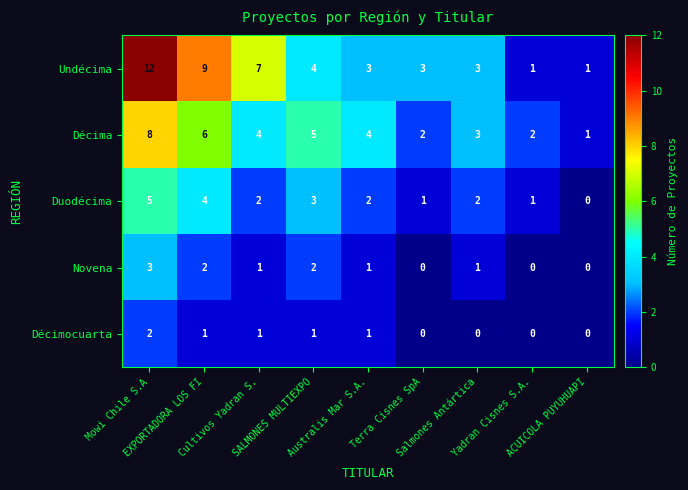

What is the difference between the maximum and minimum values in the Novena series?

3